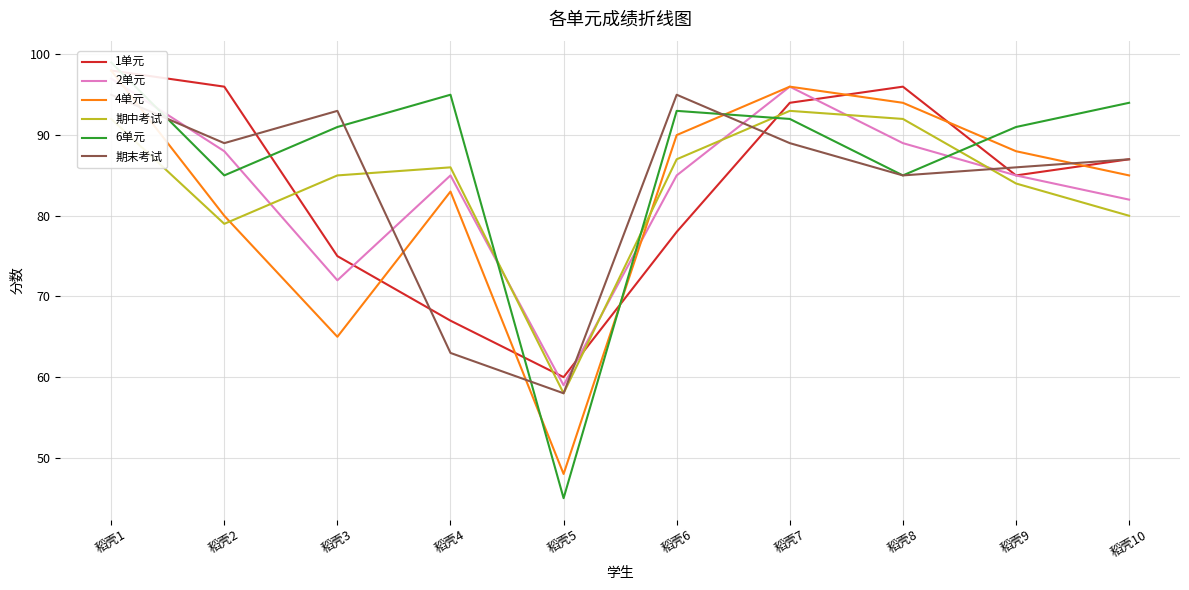

What is the greatest value displayed?

99